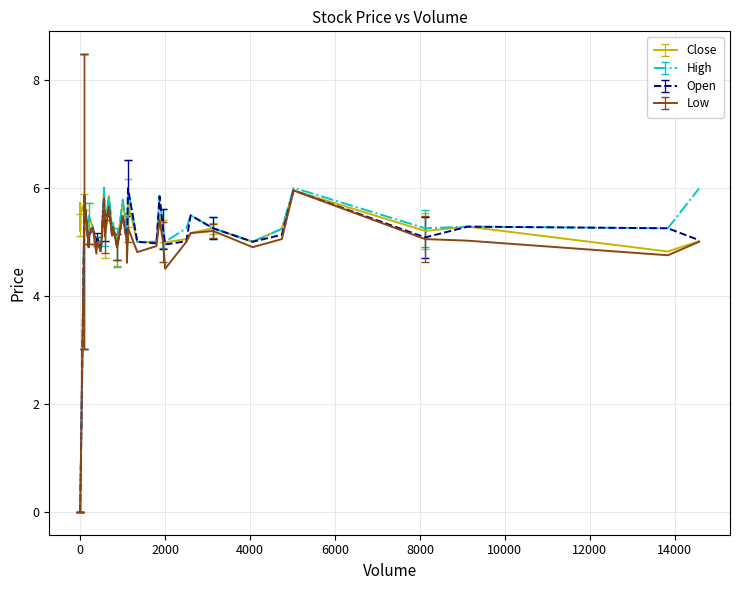

At how many categories does at least one series exceed 5?

29